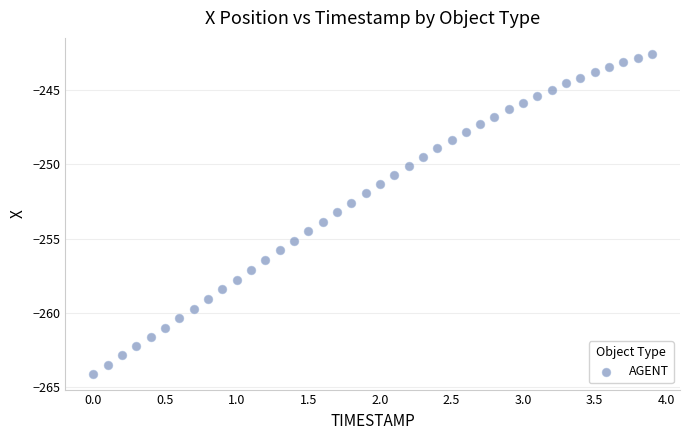

What is the range of X values (max minus min)?

3.9